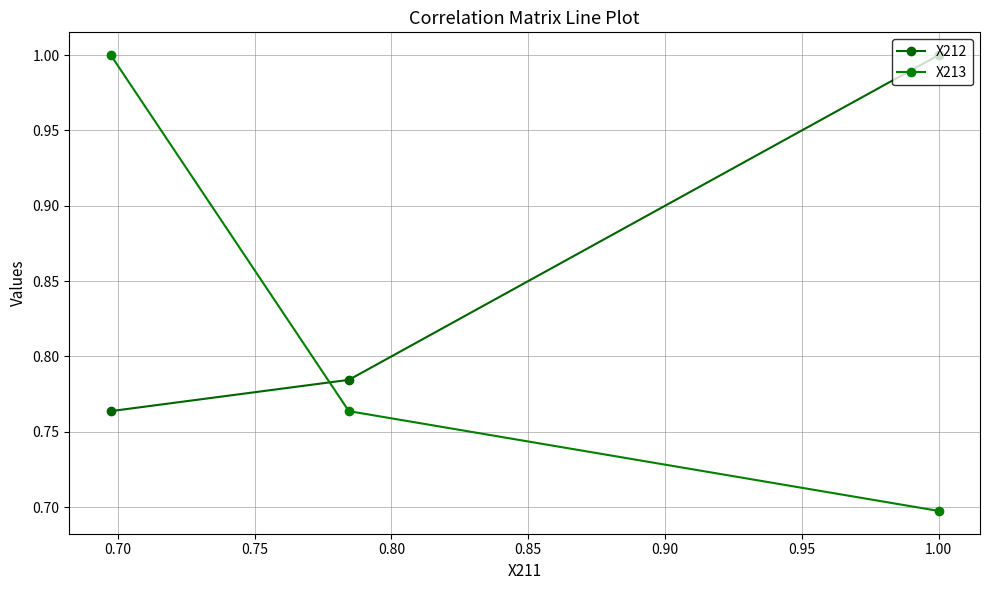

Rank the series at 0.75 from highest to lowest value.

X213, X212